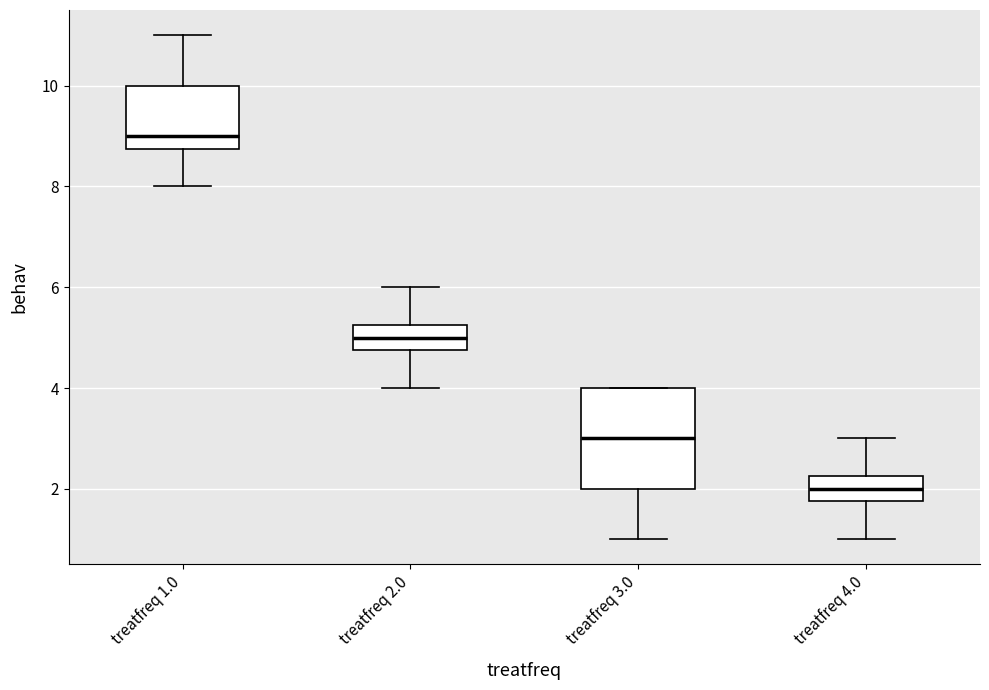

Reading left to right, transcribe this box plot: for each box, give where its median line is, the range the box spans, and where its two whiskers end, as read against the y-axis. The values are not printed on the chart, so give them approximately, as read against the axis.

treatfreq 1.0: median 9.0, box 8.8 to 10.0, whiskers 8.0 to 11.0
treatfreq 2.0: median 5.0, box 4.8 to 5.2, whiskers 4.0 to 6.0
treatfreq 3.0: median 3.0, box 2.0 to 4.0, whiskers 1.0 to 4.0
treatfreq 4.0: median 2.0, box 1.8 to 2.2, whiskers 1.0 to 3.0